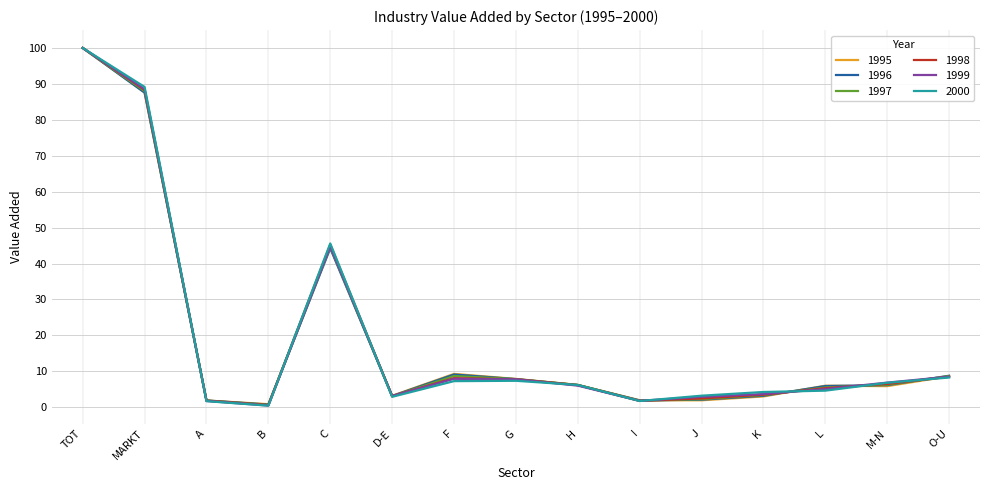

What is the lowest value of the 1999 series?

0.5